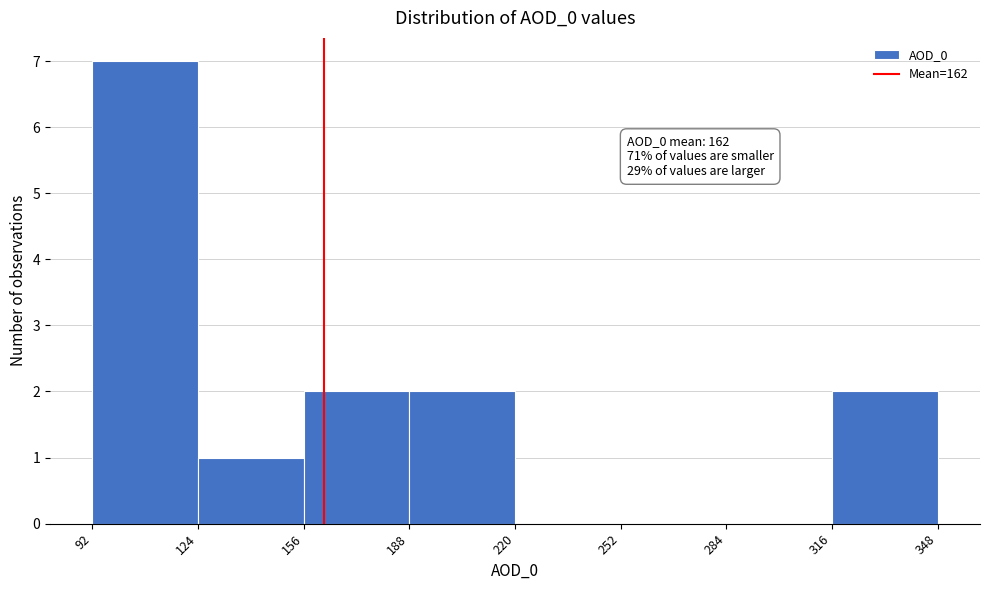

Which range on the x-axis has the tallest bar?

92 to 124